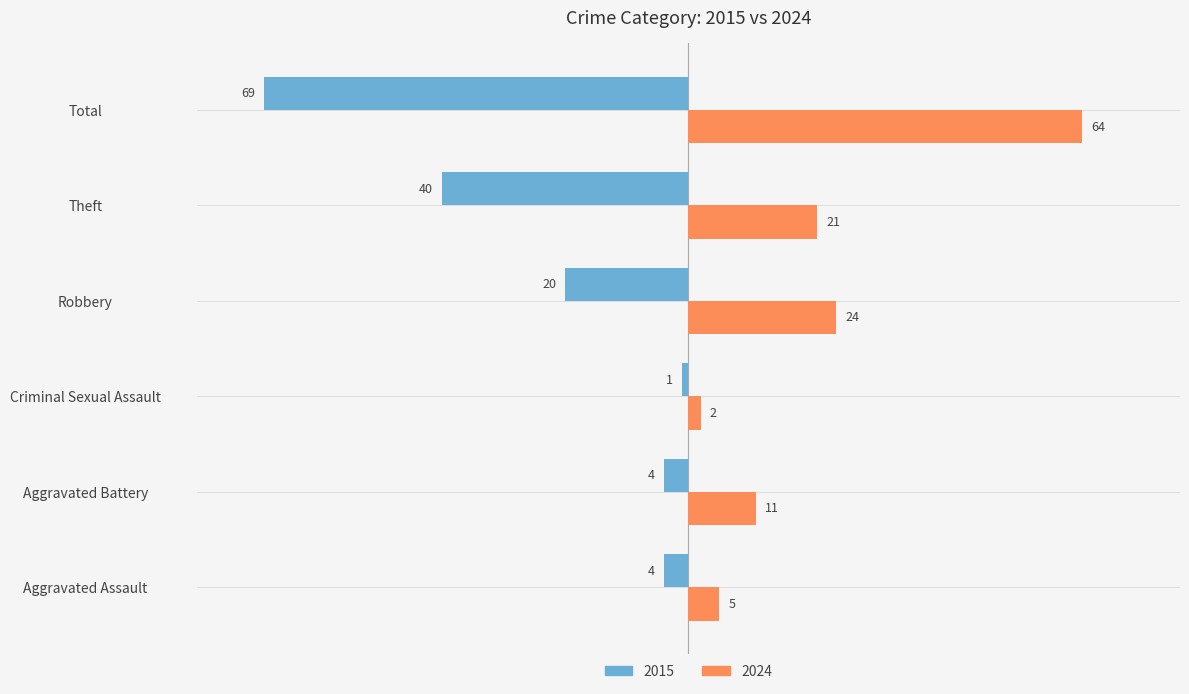

Rank the series at Criminal Sexual Assault from lowest to highest value.

2015, 2024